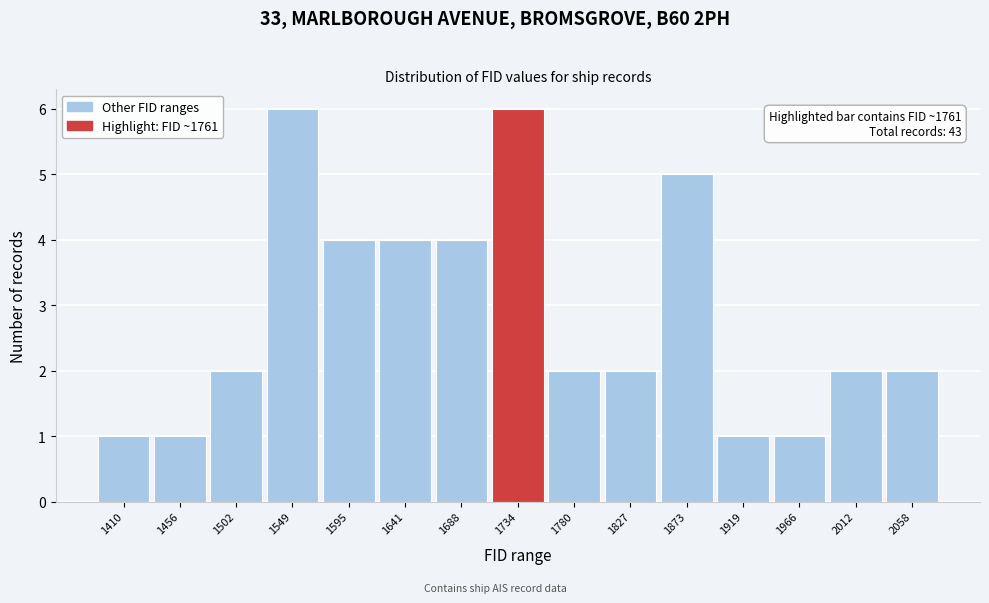

Reading right to left, list all the values displayed in this chart.

2	2	1	1	5	2	2	6	4	4	4	6	2	1	1